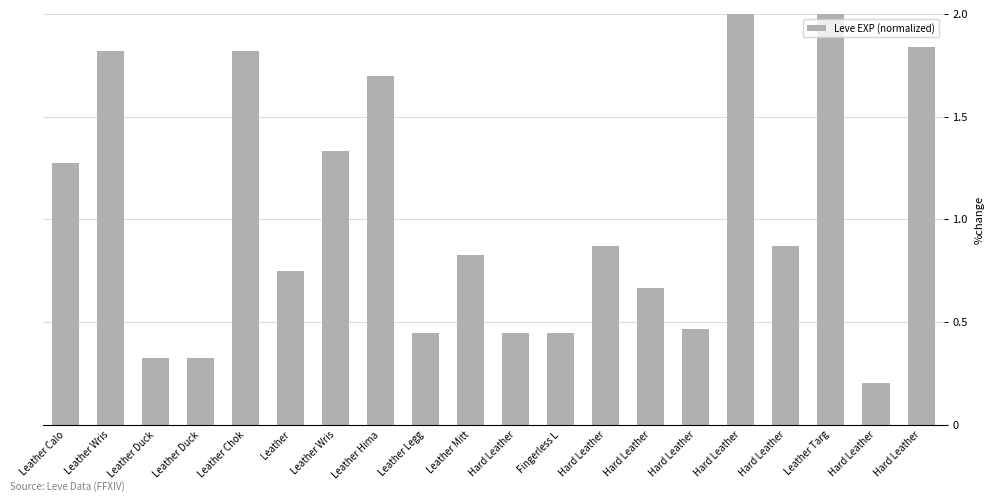

How many distinct data groups are displayed?

1